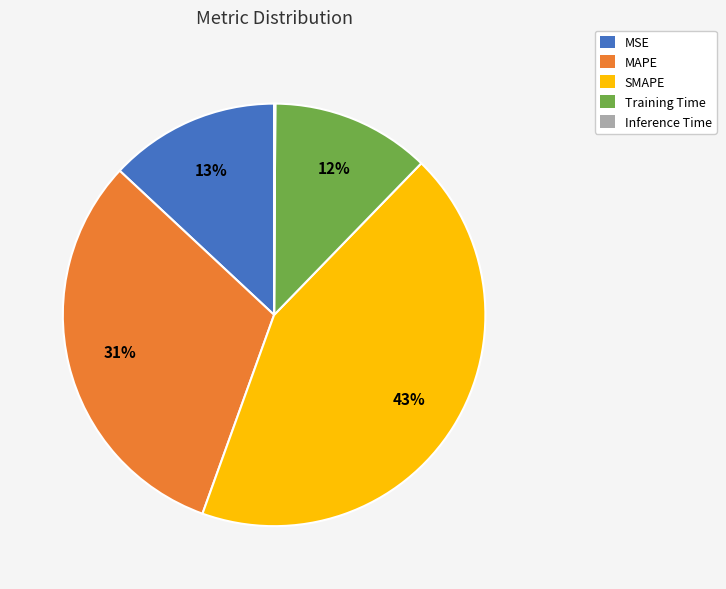

Which slice is the largest?

SMAPE